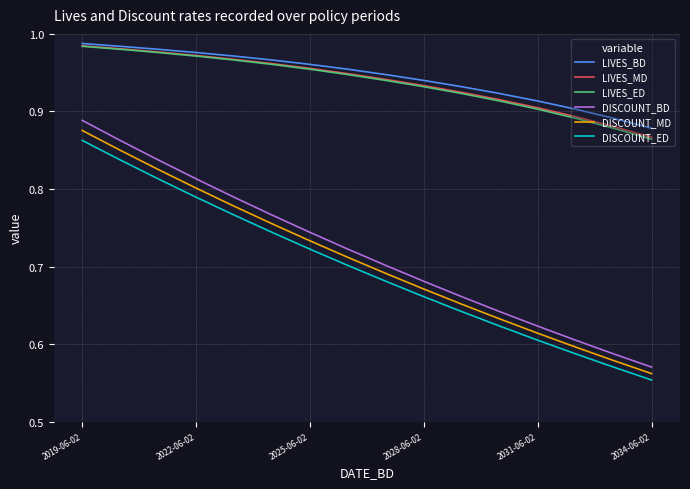

Which series has the largest range (max minus min)?

DISCOUNT_BD